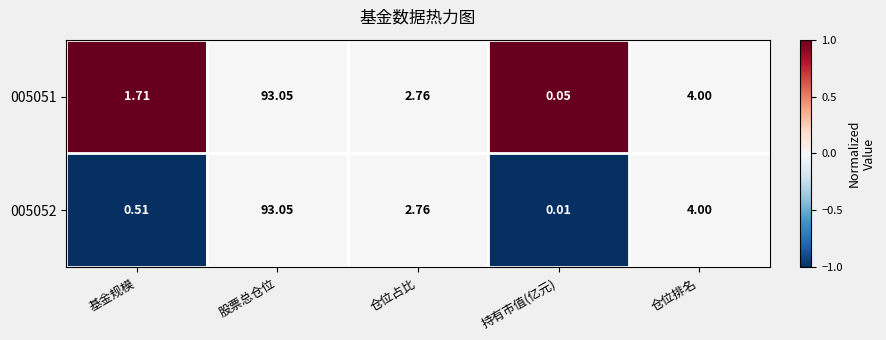

Is the value of 005051 at 基金规模 greater than the value of 005052 at 股票总仓位?

No